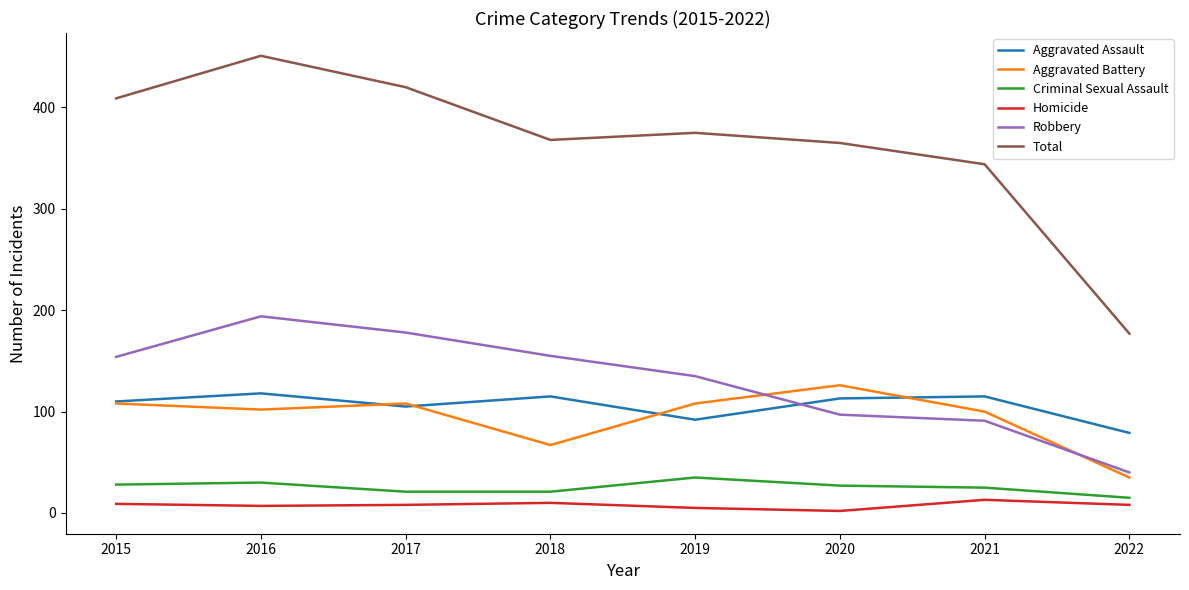

What is the sum of the Aggravated Assault values at 2015 and 2017?

215